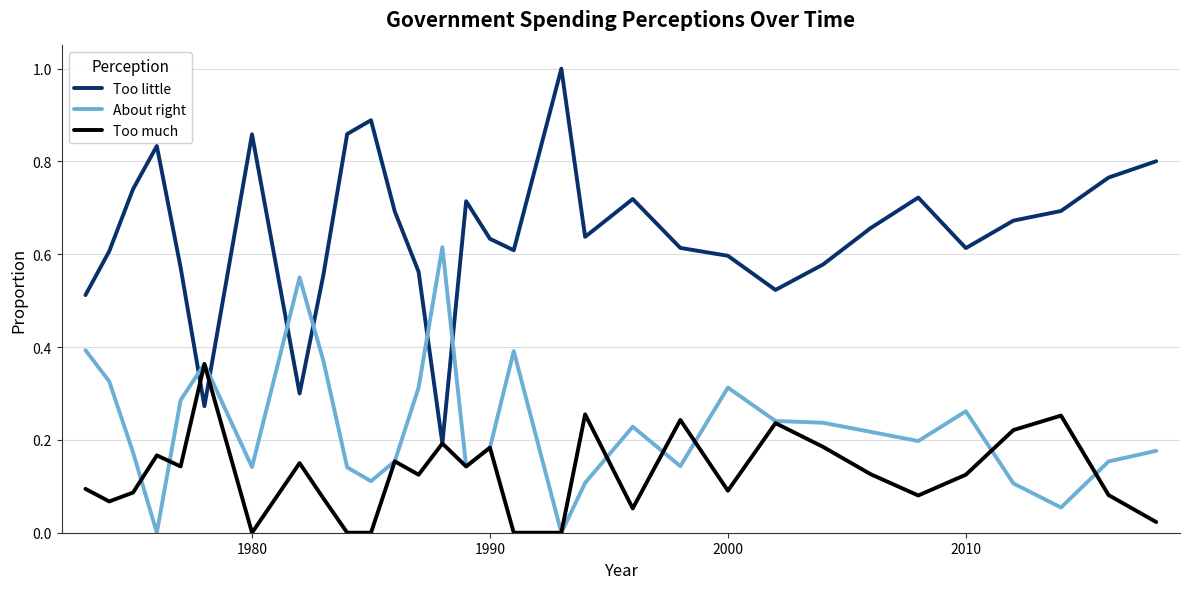

Which series has the largest range (max minus min)?

Too little